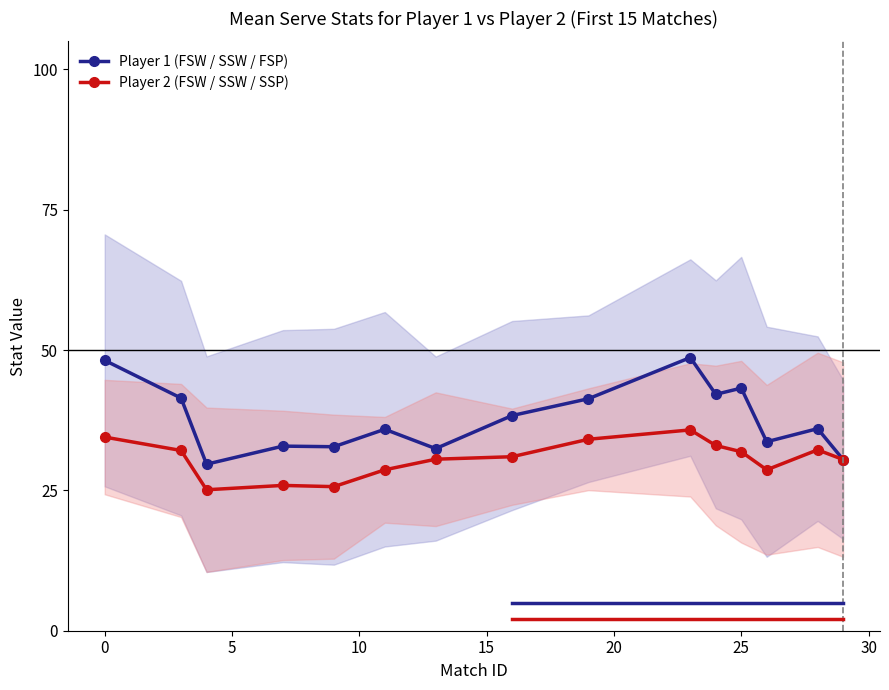

What is the highest value of the Player 1 (FSW / SSW / FSP) series?

48.7